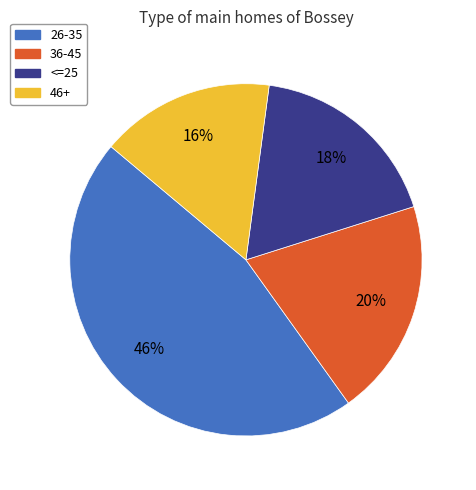

Is there any slice that represents more than half of the pie?

No